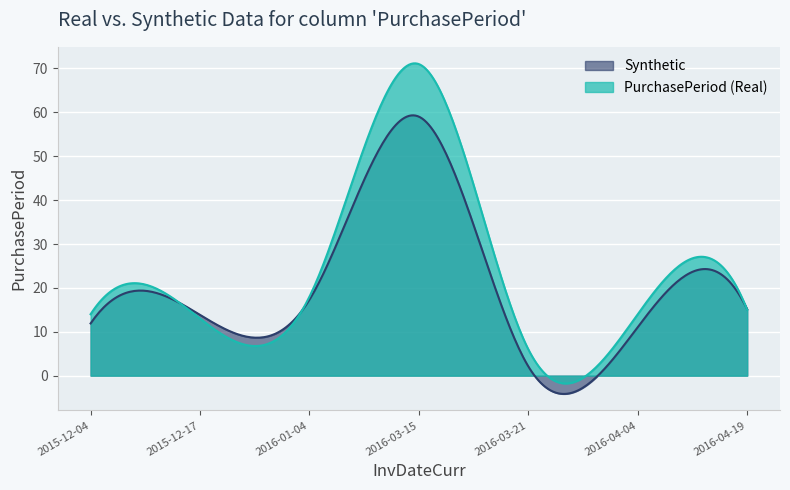

What is the value of the 6th point from the left?

14